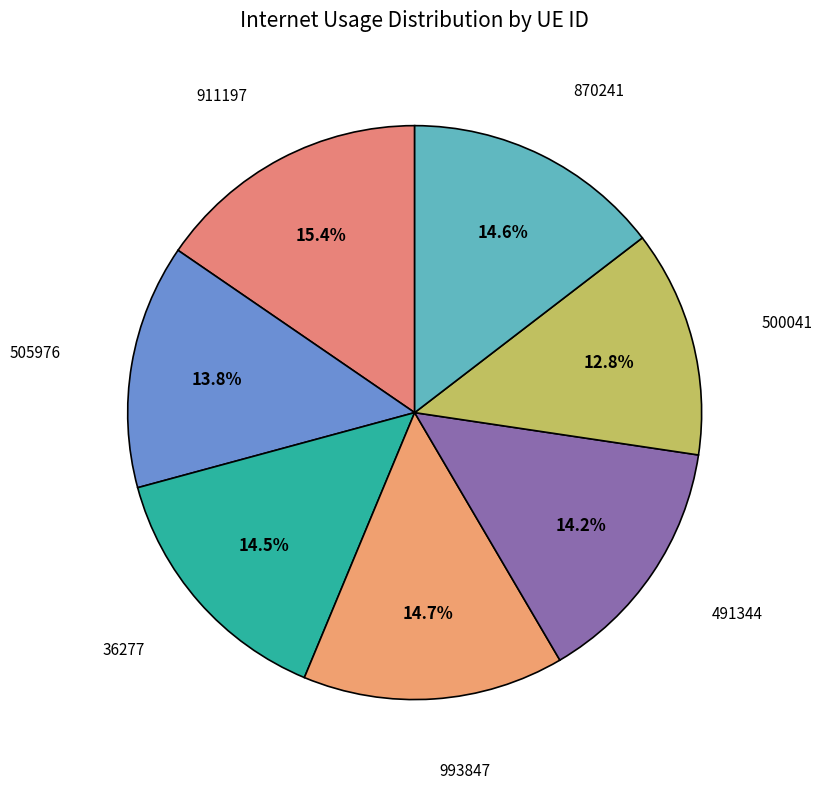

Is there any slice that represents more than half of the pie?

No